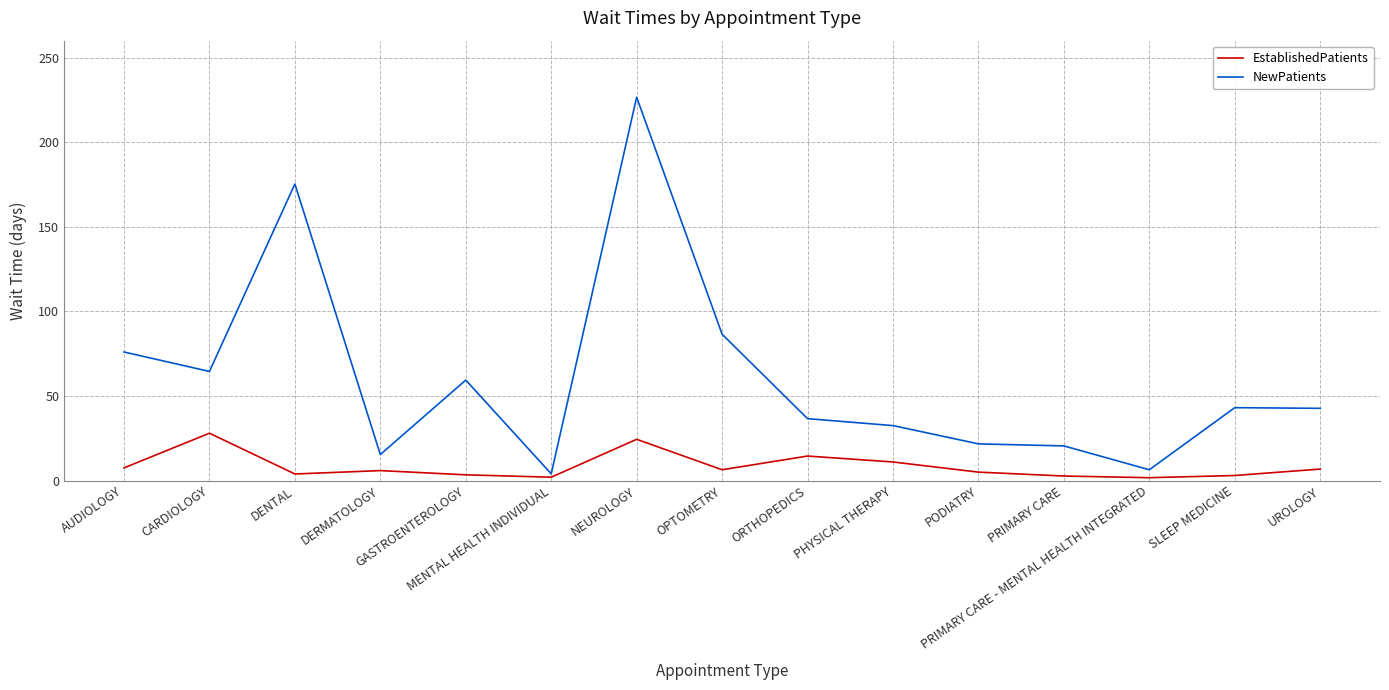

What is the maximum value shown in the chart?

226.6